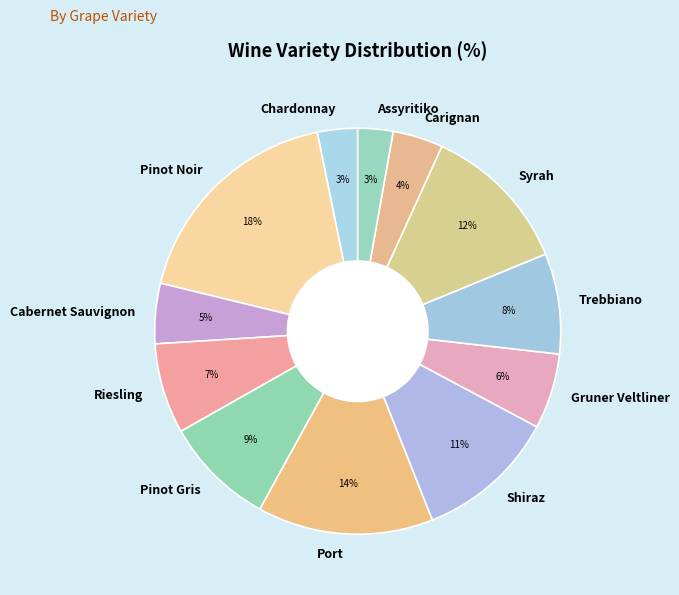

Between Riesling and Cabernet Sauvignon, which is larger?

Riesling